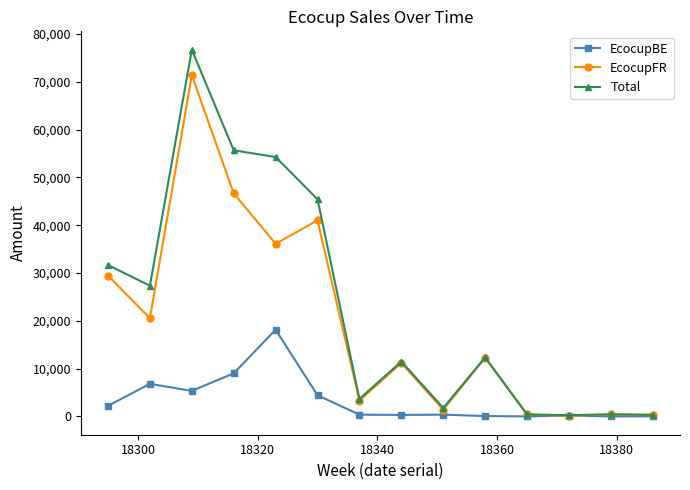

True or false: EcocupFR has more than 0 points higher than both neighbors.

True